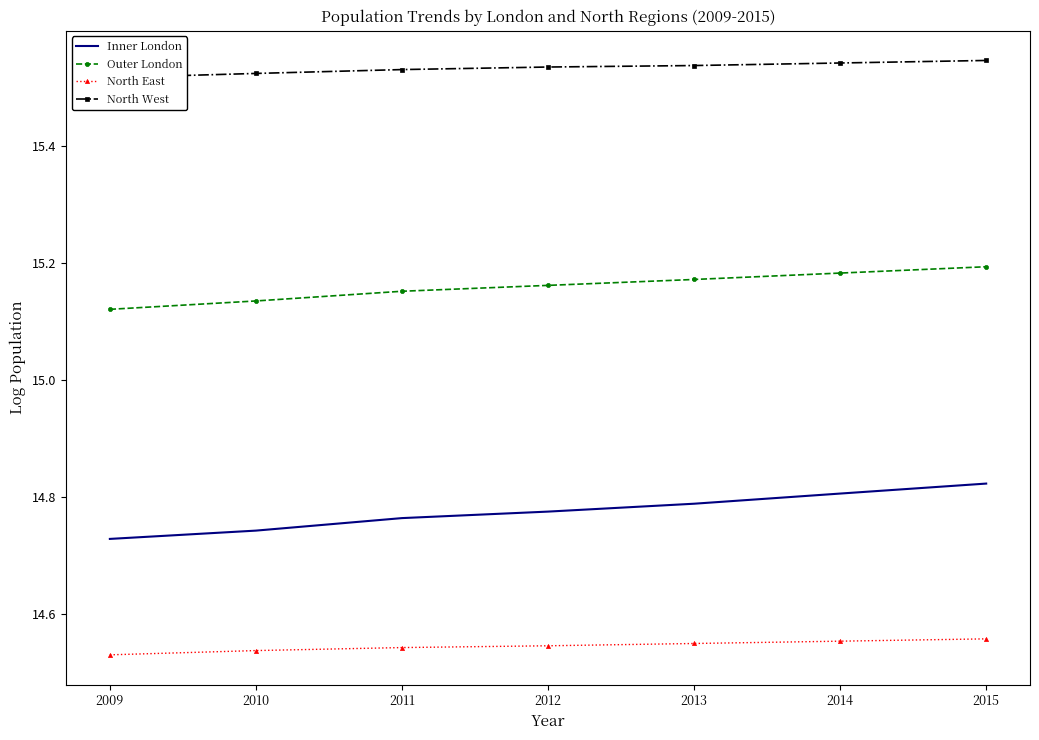

What is the difference between the highest and lowest values at 2010?

1.0